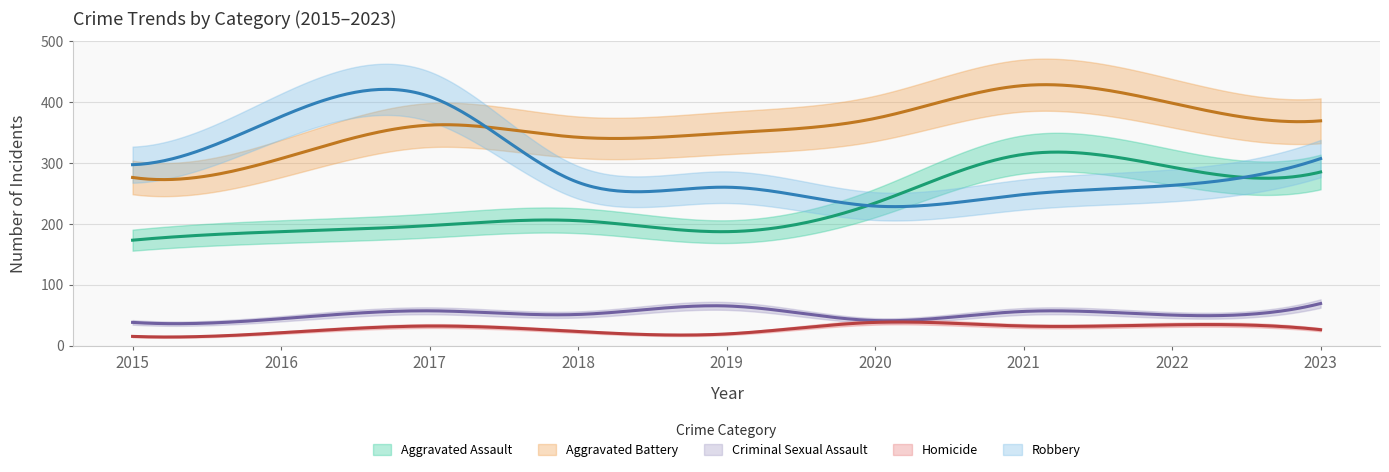

True or false: Criminal Sexual Assault and Robbery intersect in this chart.

False